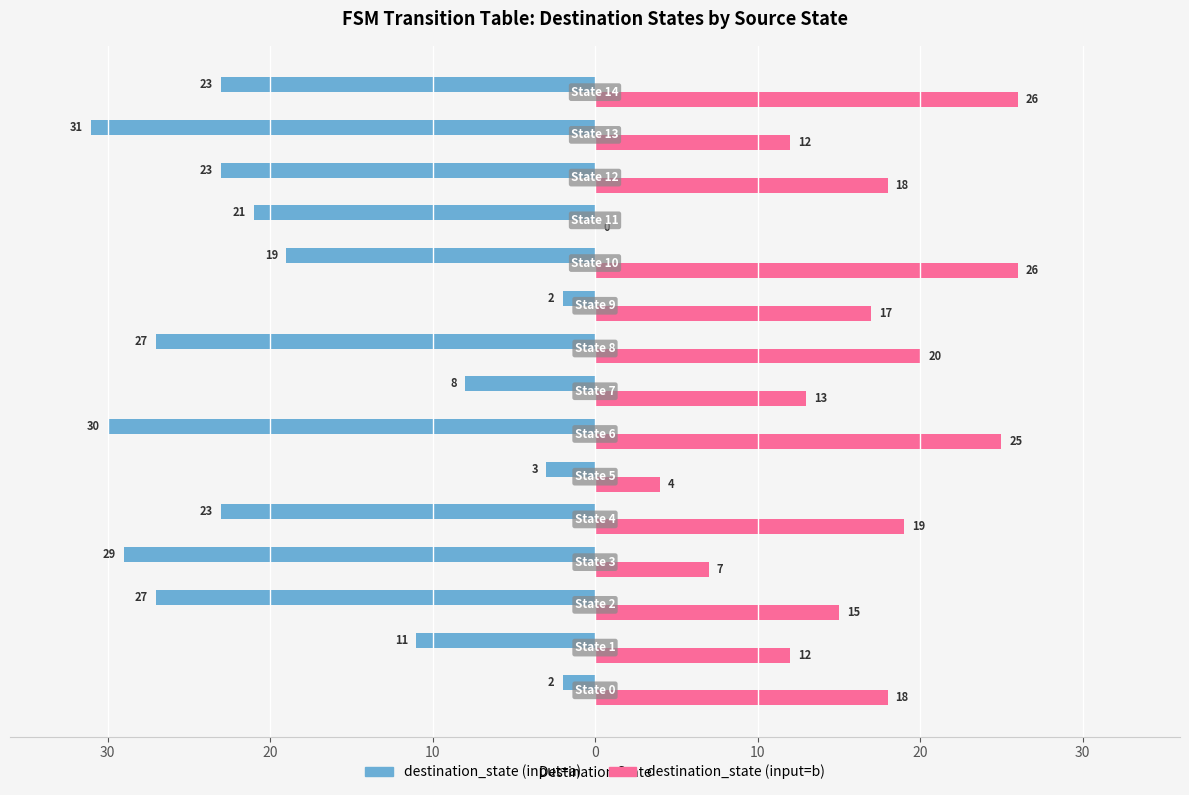

Where is destination_state (input=a) nearest to the value -16?

10